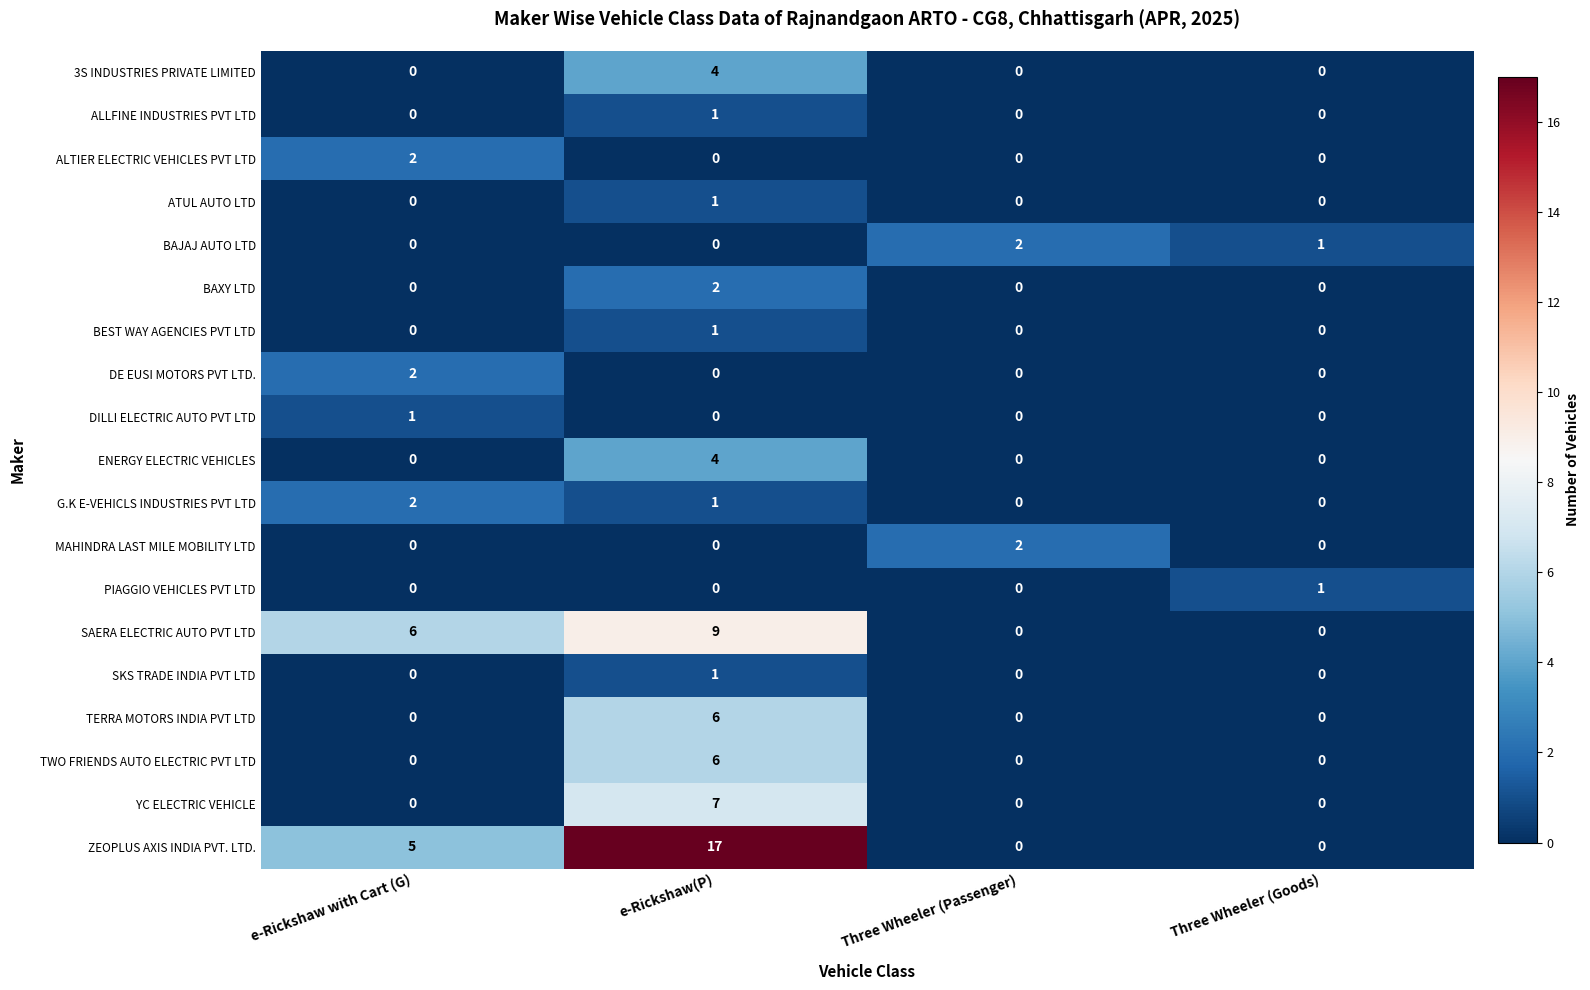

Which series has the widest spread of values?

ZEOPLUS AXIS INDIA PVT. LTD.